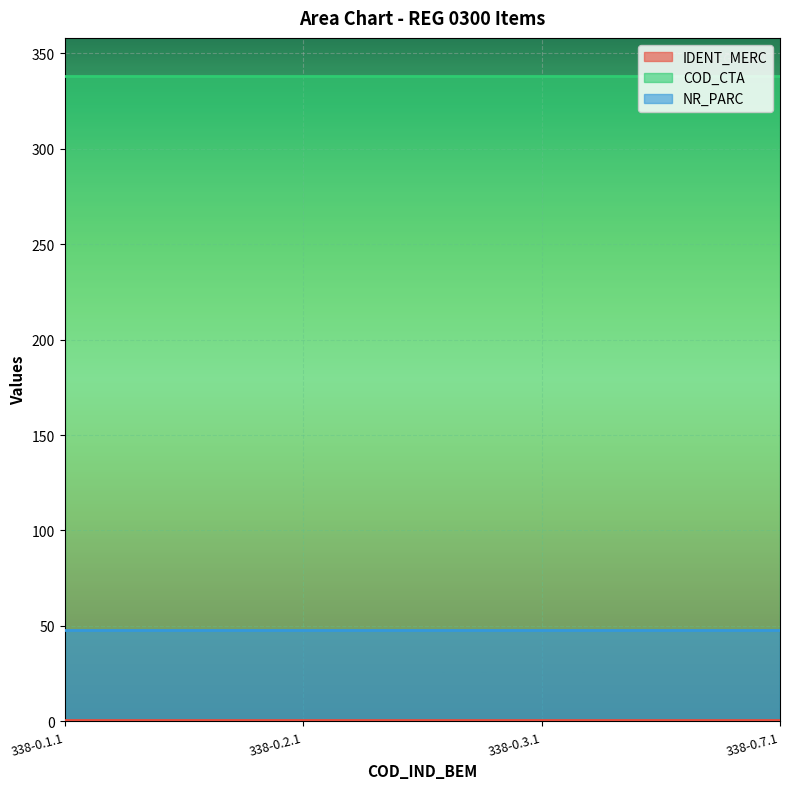

What is the spread (max minus min) of values at 338-0.2.1?

337